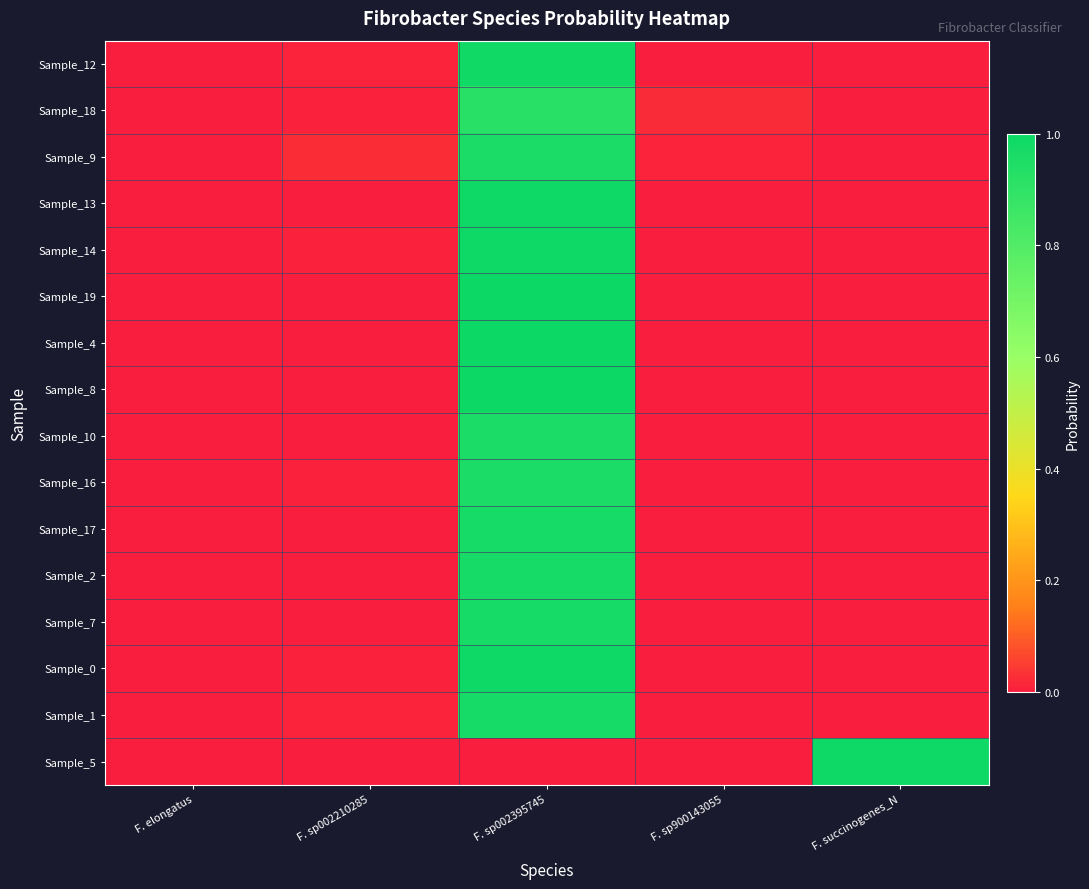

Reading left to right, list all the values displayed in this chart.

Sample_12: F. elongatus=0.0	F. sp002210285=0.0	F. sp002395745=1.0	F. sp900143055=0.0	F. succinogenes_N=0.0
Sample_18: F. elongatus=0.0	F. sp002210285=0.0	F. sp002395745=0.9	F. sp900143055=0.0	F. succinogenes_N=0.0
Sample_9: F. elongatus=0.0	F. sp002210285=0.0	F. sp002395745=1.0	F. sp900143055=0.0	F. succinogenes_N=0.0
Sample_13: F. elongatus=0.0	F. sp002210285=0.0	F. sp002395745=1.0	F. sp900143055=0.0	F. succinogenes_N=0.0
Sample_14: F. elongatus=0.0	F. sp002210285=0.0	F. sp002395745=1.0	F. sp900143055=0.0	F. succinogenes_N=0.0
Sample_19: F. elongatus=0.0	F. sp002210285=0.0	F. sp002395745=1.0	F. sp900143055=0.0	F. succinogenes_N=0.0
Sample_4: F. elongatus=0.0	F. sp002210285=0.0	F. sp002395745=1.0	F. sp900143055=0.0	F. succinogenes_N=0.0
Sample_8: F. elongatus=0.0	F. sp002210285=0.0	F. sp002395745=1.0	F. sp900143055=0.0	F. succinogenes_N=0.0
Sample_10: F. elongatus=0.0	F. sp002210285=0.0	F. sp002395745=1.0	F. sp900143055=0.0	F. succinogenes_N=0.0
Sample_16: F. elongatus=0.0	F. sp002210285=0.0	F. sp002395745=1.0	F. sp900143055=0.0	F. succinogenes_N=0.0
Sample_17: F. elongatus=0.0	F. sp002210285=0.0	F. sp002395745=1.0	F. sp900143055=0.0	F. succinogenes_N=0.0
Sample_2: F. elongatus=0.0	F. sp002210285=0.0	F. sp002395745=1.0	F. sp900143055=0.0	F. succinogenes_N=0.0
Sample_7: F. elongatus=0.0	F. sp002210285=0.0	F. sp002395745=1.0	F. sp900143055=0.0	F. succinogenes_N=0.0
Sample_0: F. elongatus=0.0	F. sp002210285=0.0	F. sp002395745=1.0	F. sp900143055=0.0	F. succinogenes_N=0.0
Sample_1: F. elongatus=0.0	F. sp002210285=0.0	F. sp002395745=1.0	F. sp900143055=0.0	F. succinogenes_N=0.0
Sample_5: F. elongatus=0.0	F. sp002210285=0.0	F. sp002395745=0.0	F. sp900143055=0.0	F. succinogenes_N=1.0